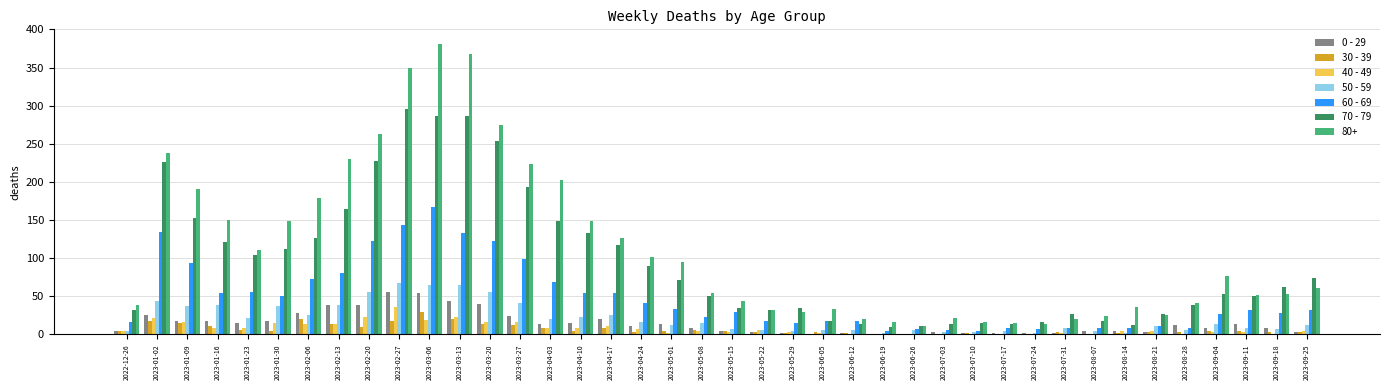

Which series has the widest spread of values?

80+